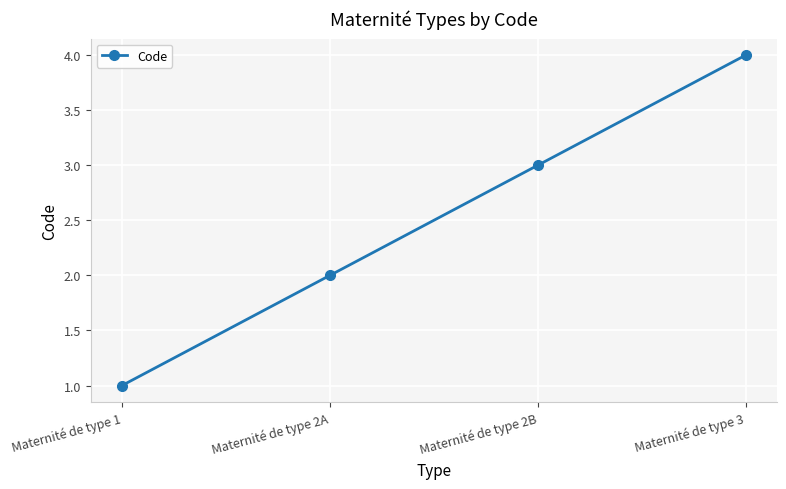

How many series are shown in this chart?

1